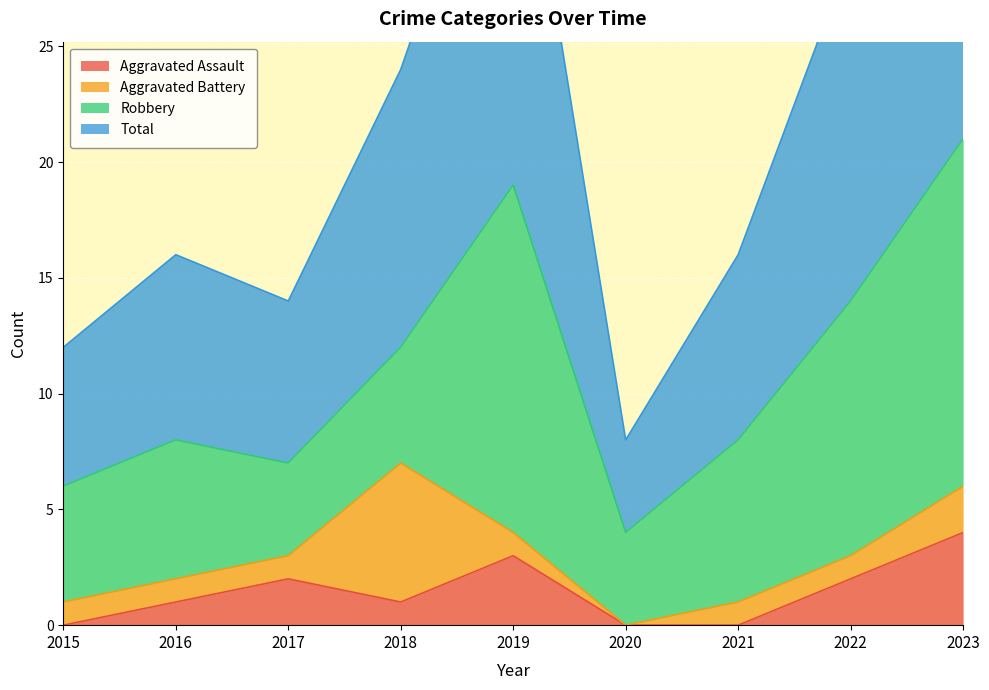

Is it true that Aggravated Assault equals 0 at 2015?

True